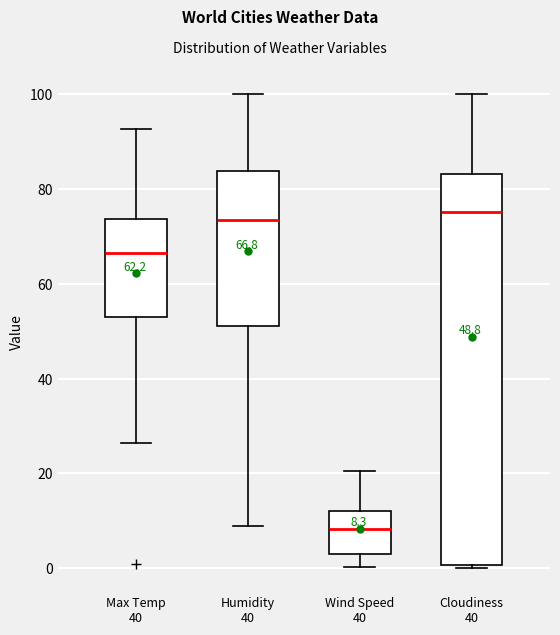

Which box is the tallest, from its lower edge to its upper edge?

Cloudiness 40